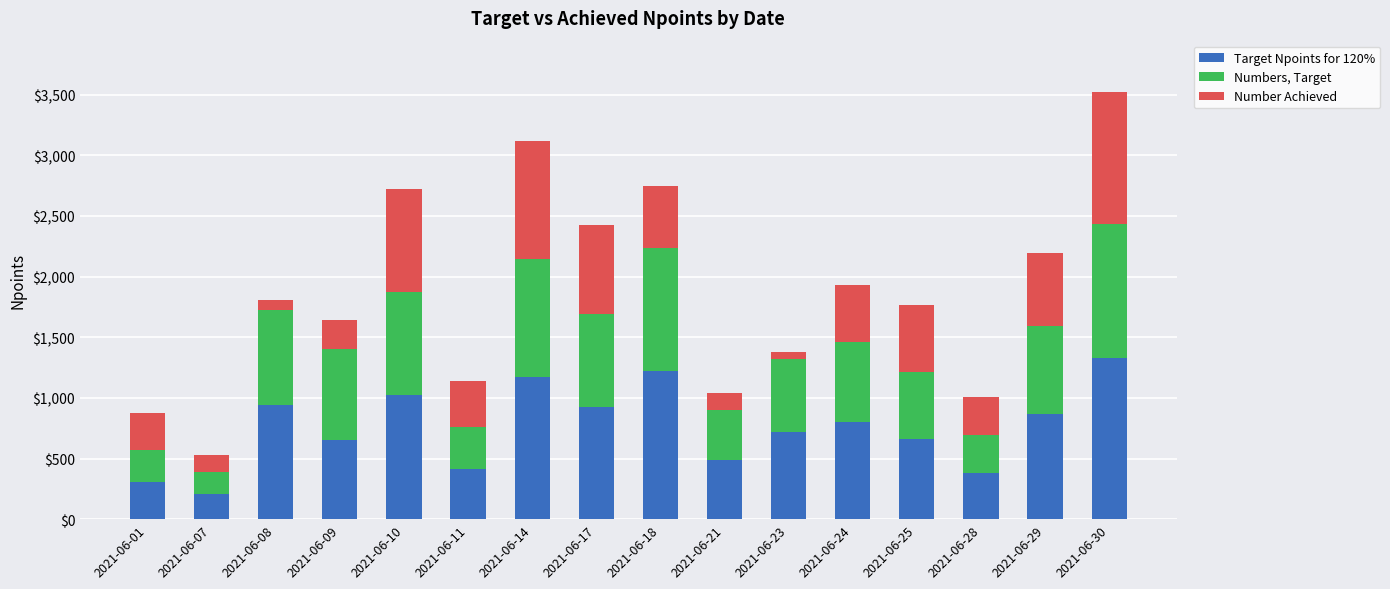

The value of Target Npoints for 120% at 2021-06-24 is 467.6. True or false?

False